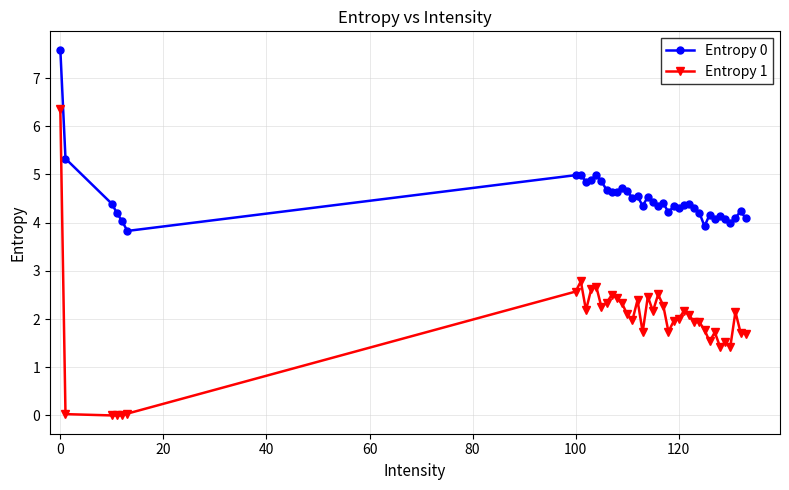

At how many categories does at least one series exceed 3?

40